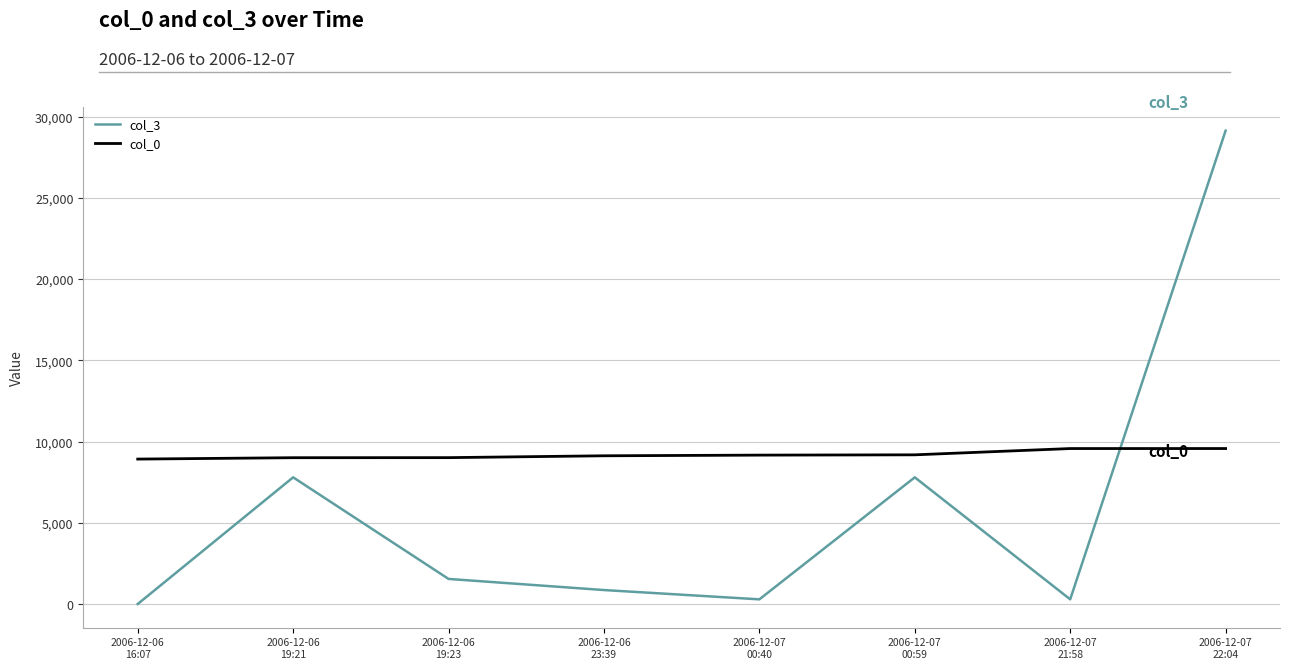

What is the difference between the maximum and second lowest values in the col_3 series?

28833